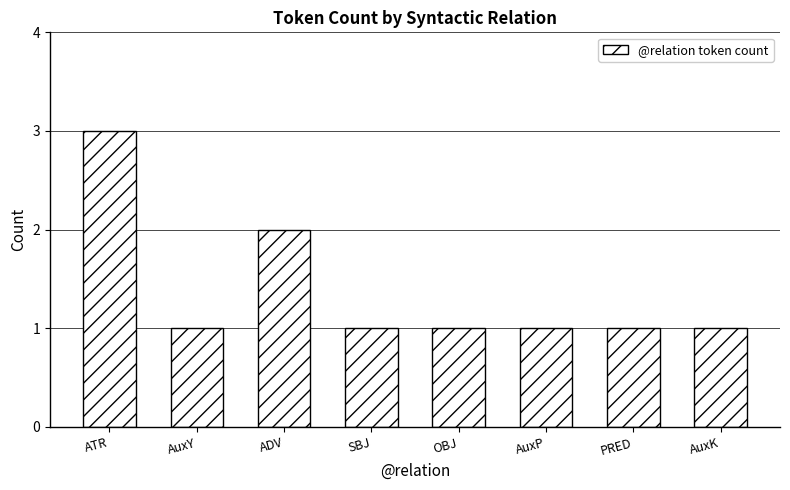

The value at AuxK is 1. True or false?

True